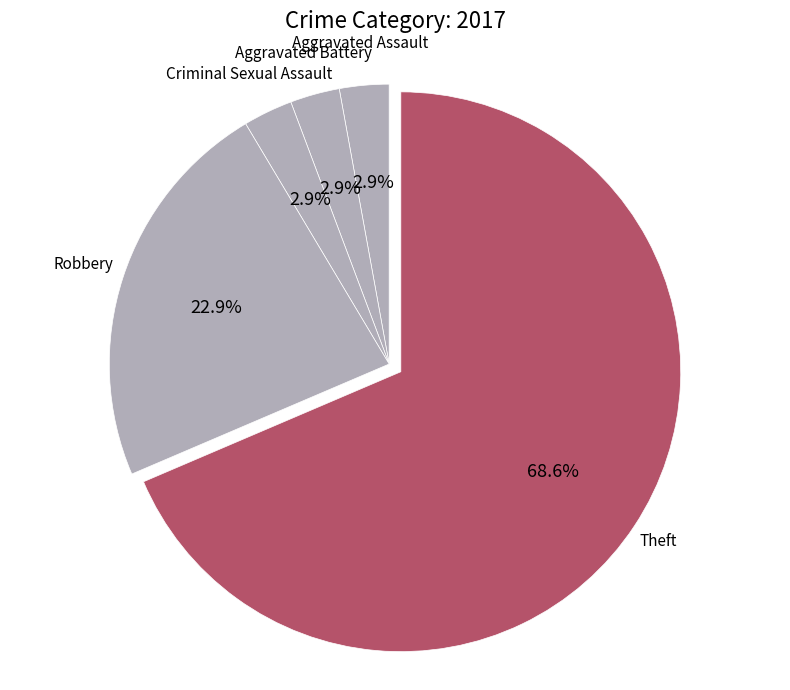

To the nearest percent, what percentage of the pie is Aggravated Battery?

3%